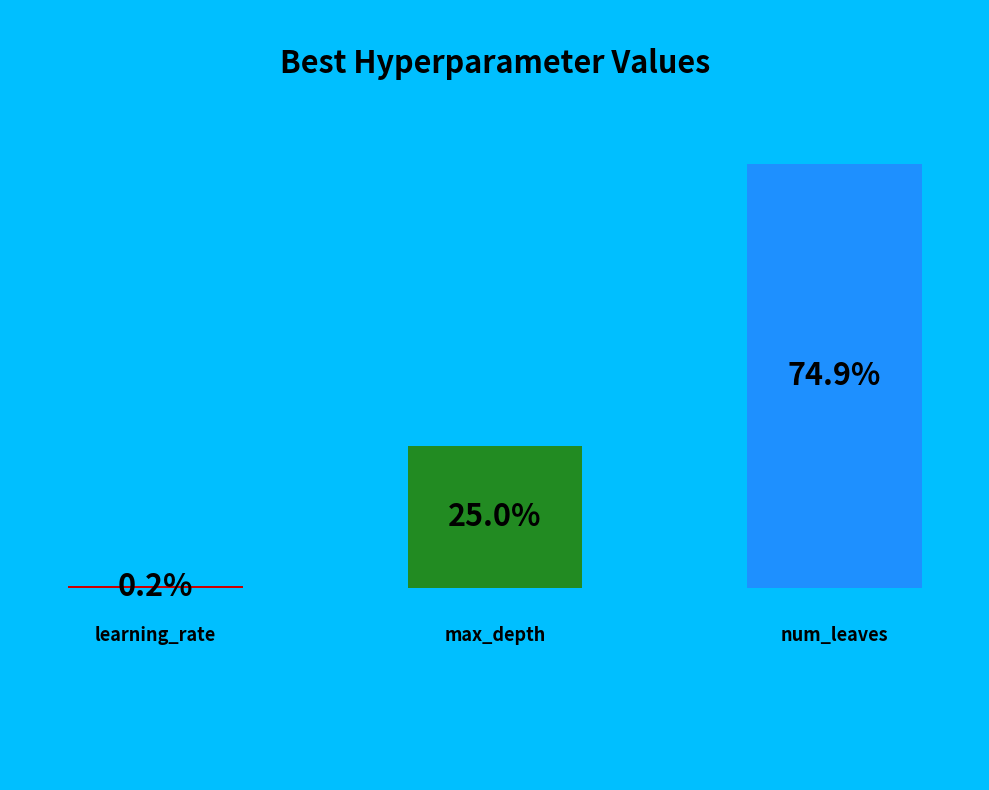

Between num_leaves and max_depth, which is larger?

num_leaves